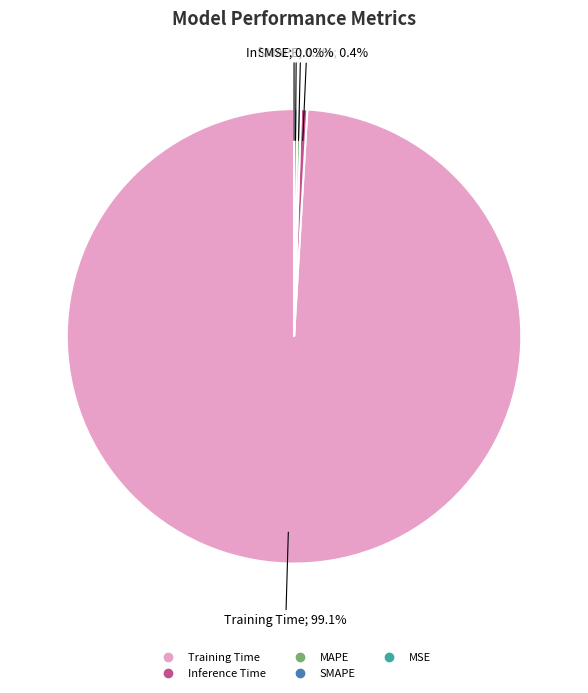

Is the sum of Inference Time and Training Time greater than half?

Yes